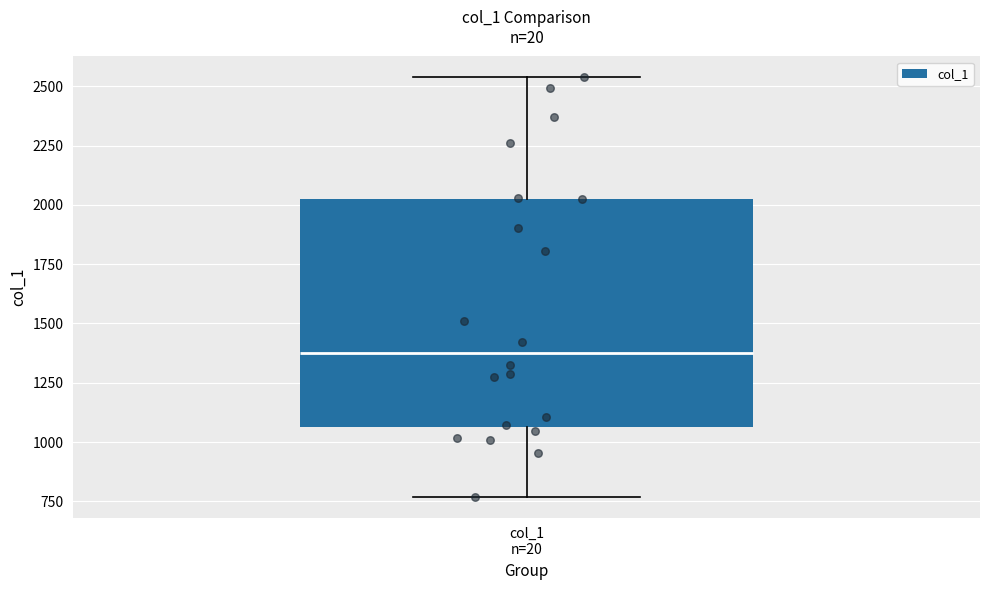

Transcribe this box plot: give where the median line is, the range the box spans, and where the two whiskers end, as read against the y-axis. The values are not printed on the chart, so give them approximately, as read against the axis.

median 1350, box 1050 to 2050, whiskers 750 to 2550